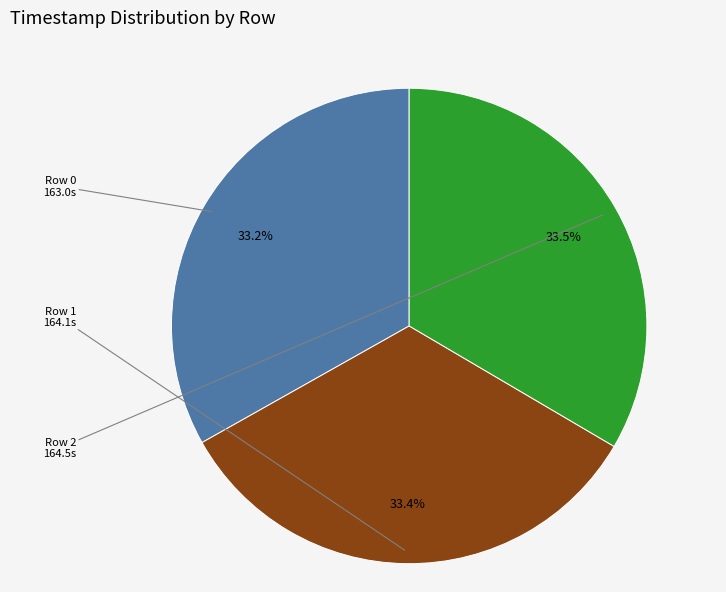

Count the number of slices in the pie.

3